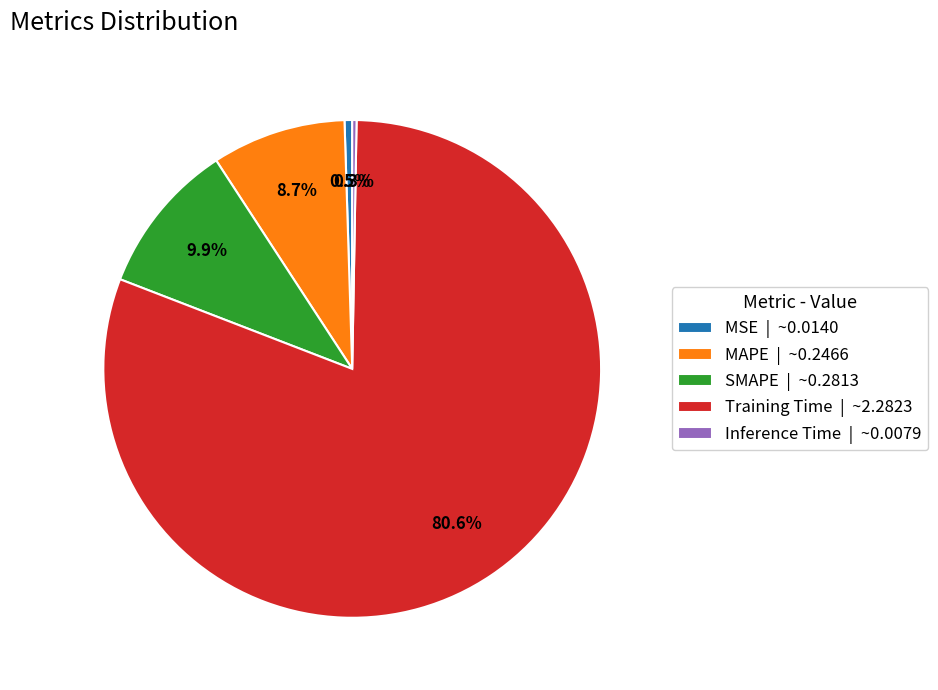

Is it true that SMAPE is 22% of the pie?

False